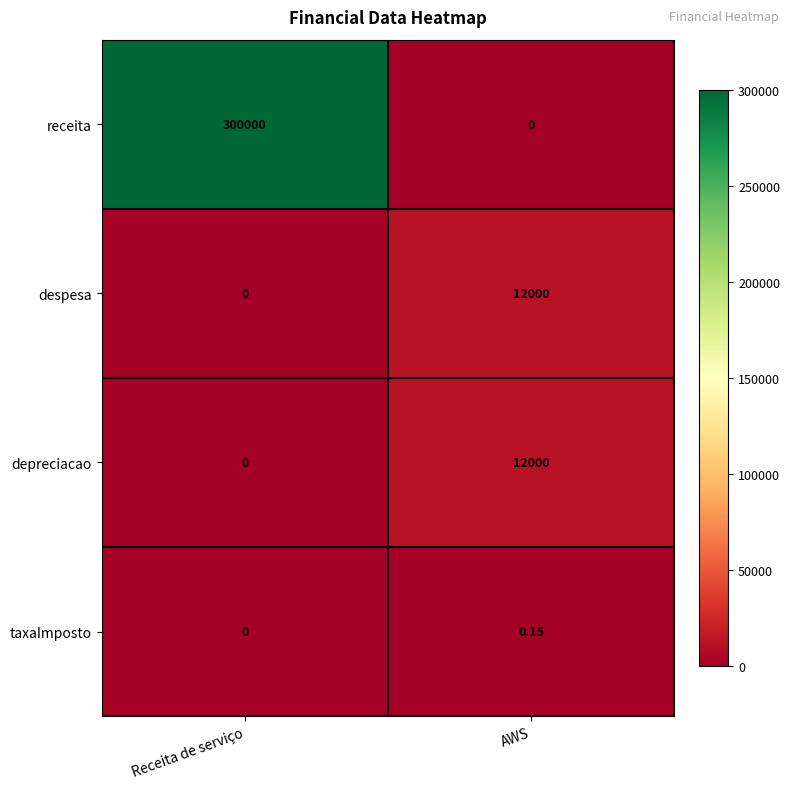

Where is taxaImposto nearest to the value 0?

Receita de serviço